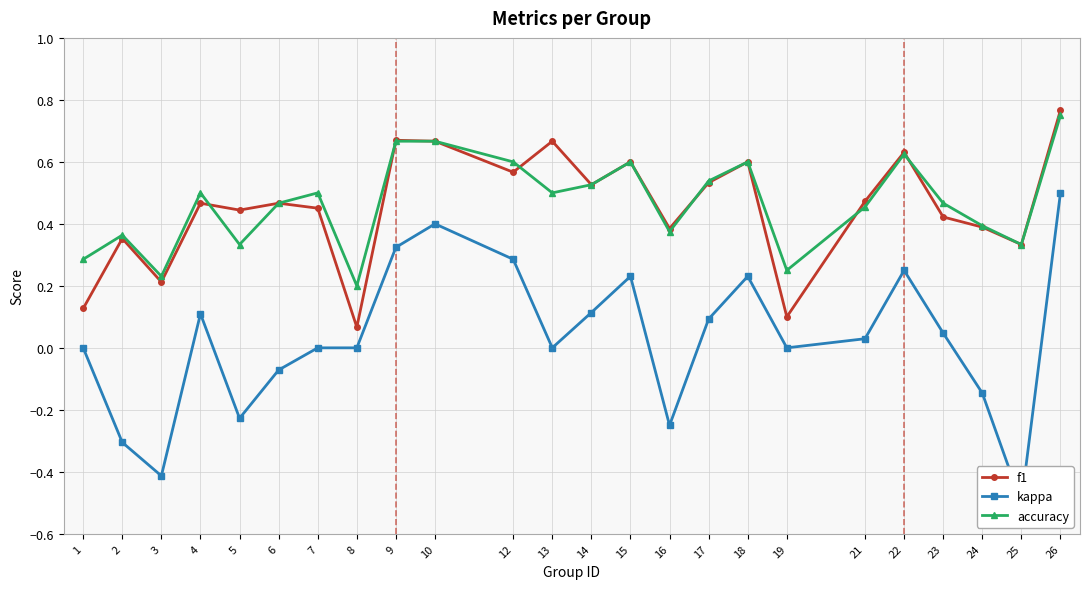

True or false: accuracy has more than 0 points higher than both neighbors.

True